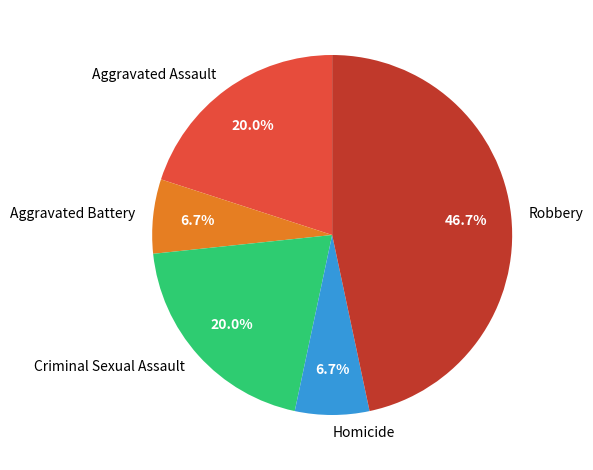

What percentage is the Robbery slice, to the nearest percent?

47%